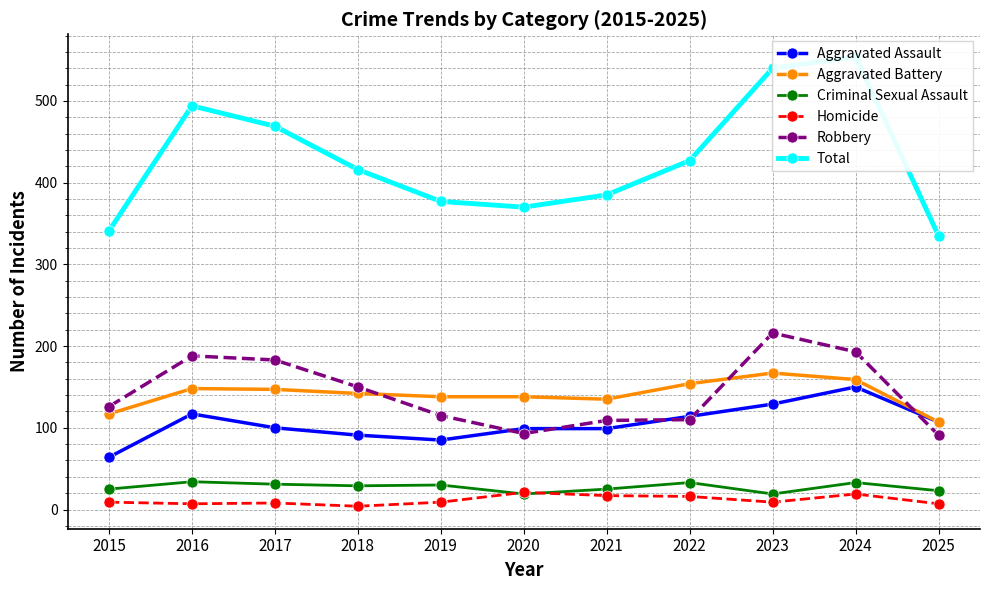

Is it true that Robbery equals 93 at 2020?

True